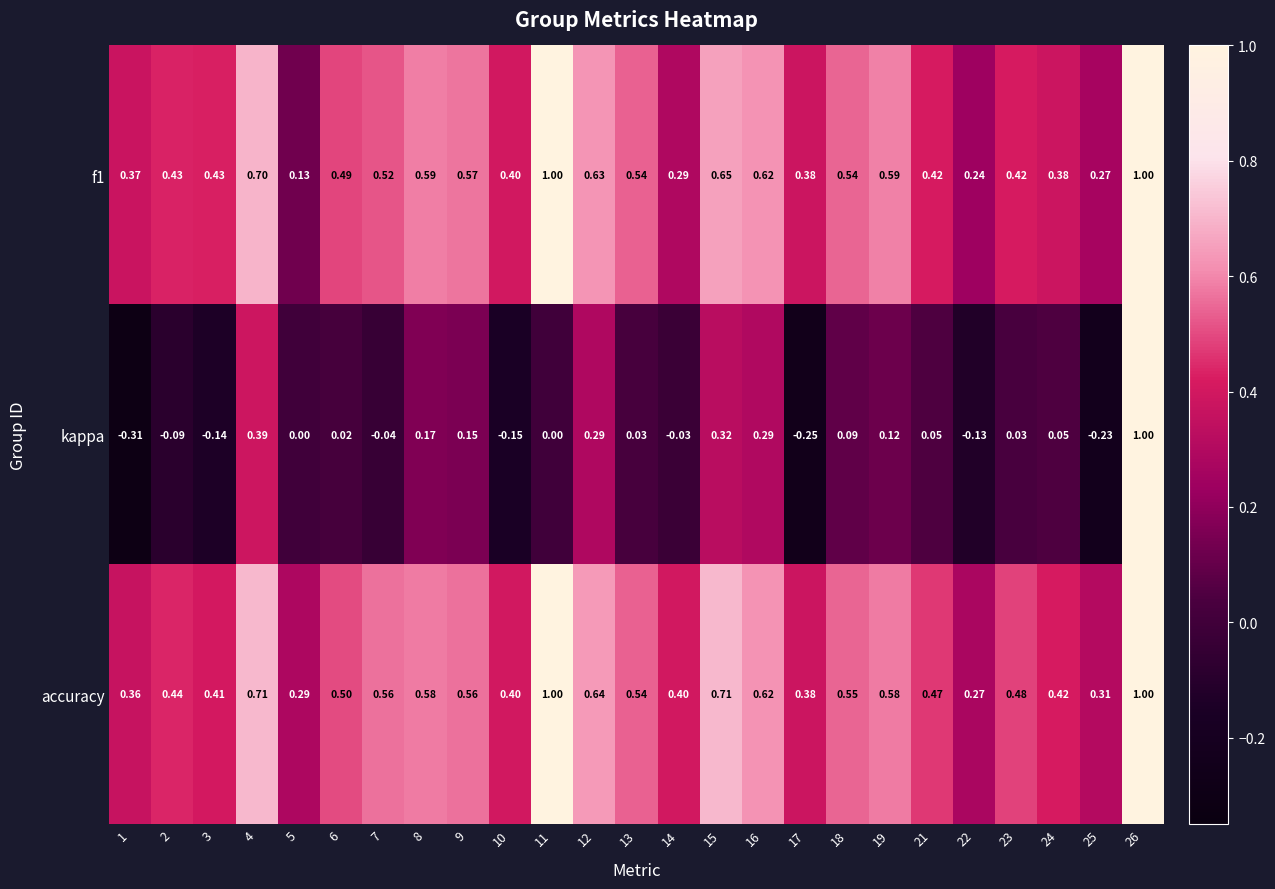

At which category does the chart reach its minimum across all series?

1